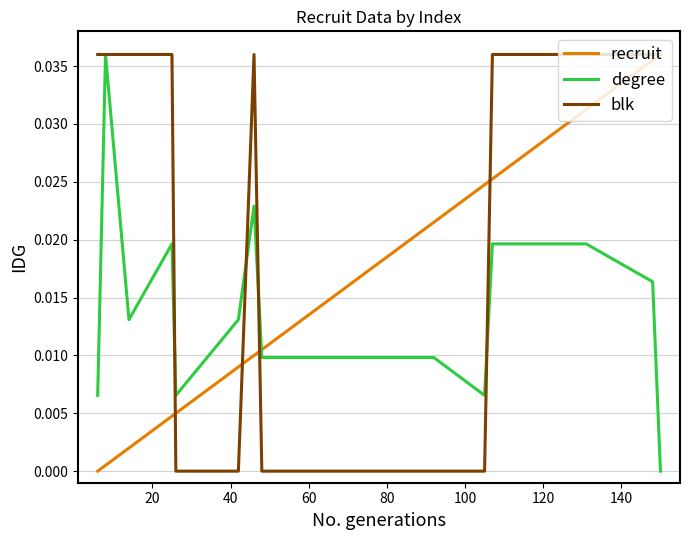

List the series in order of their overall mean, highest first.

blk, recruit, degree